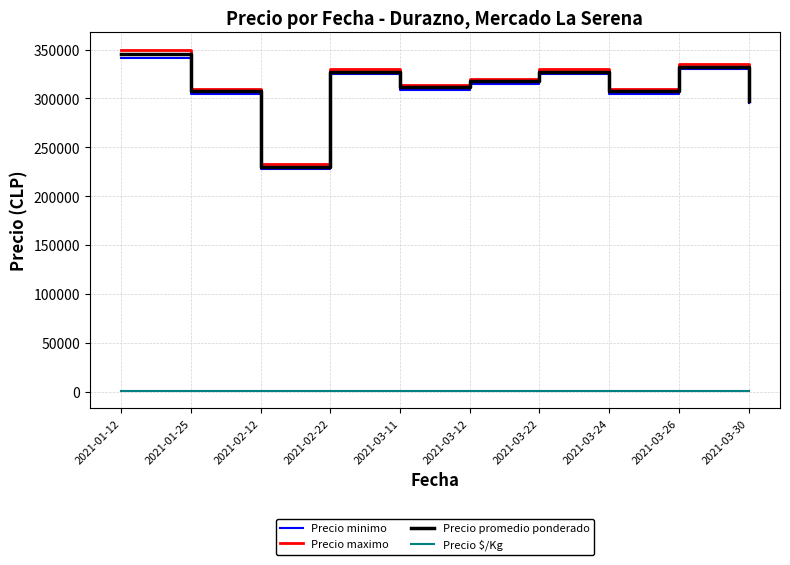

Is the value of Precio promedio ponderado at 2021-02-12 greater than the value of Precio $/Kg at 2021-02-22?

Yes